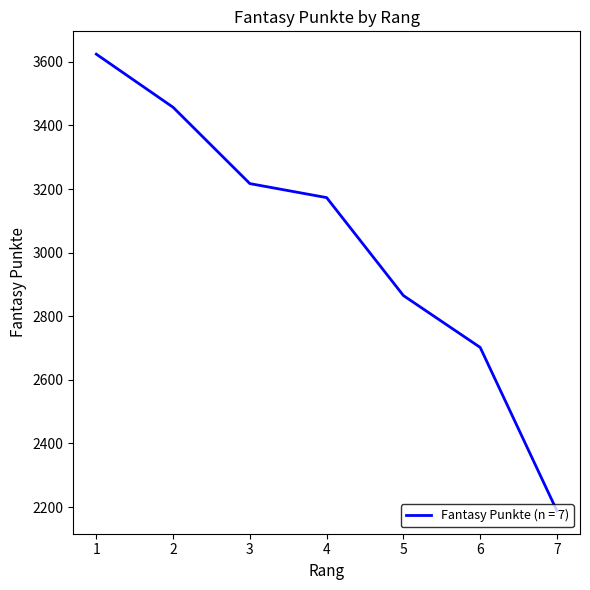

Where does the data first go above 3173?

1